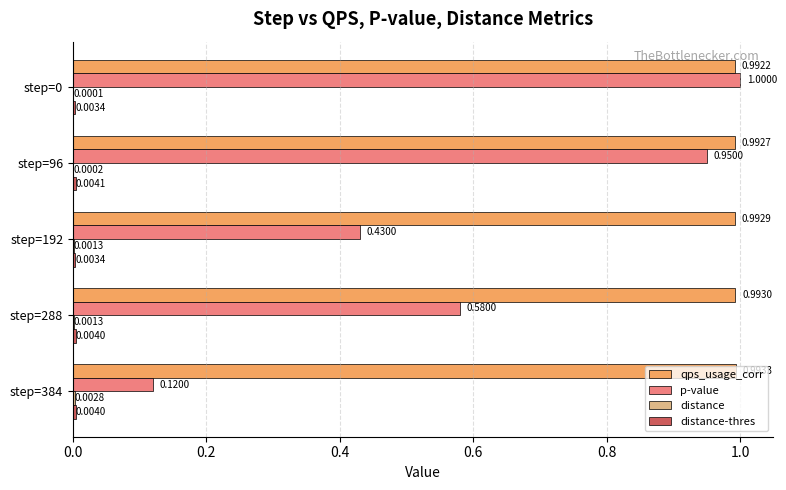

Between step=96 and step=288, which series saw the biggest shift?

p-value